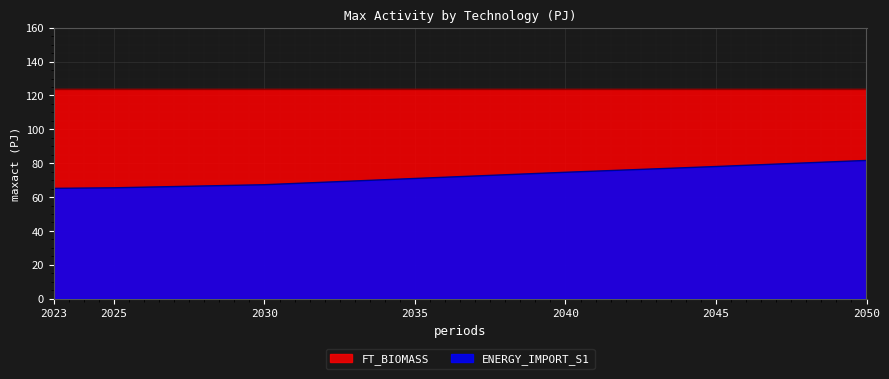

The value of FT_BIOMASS at 2030 is 164.9. True or false?

False